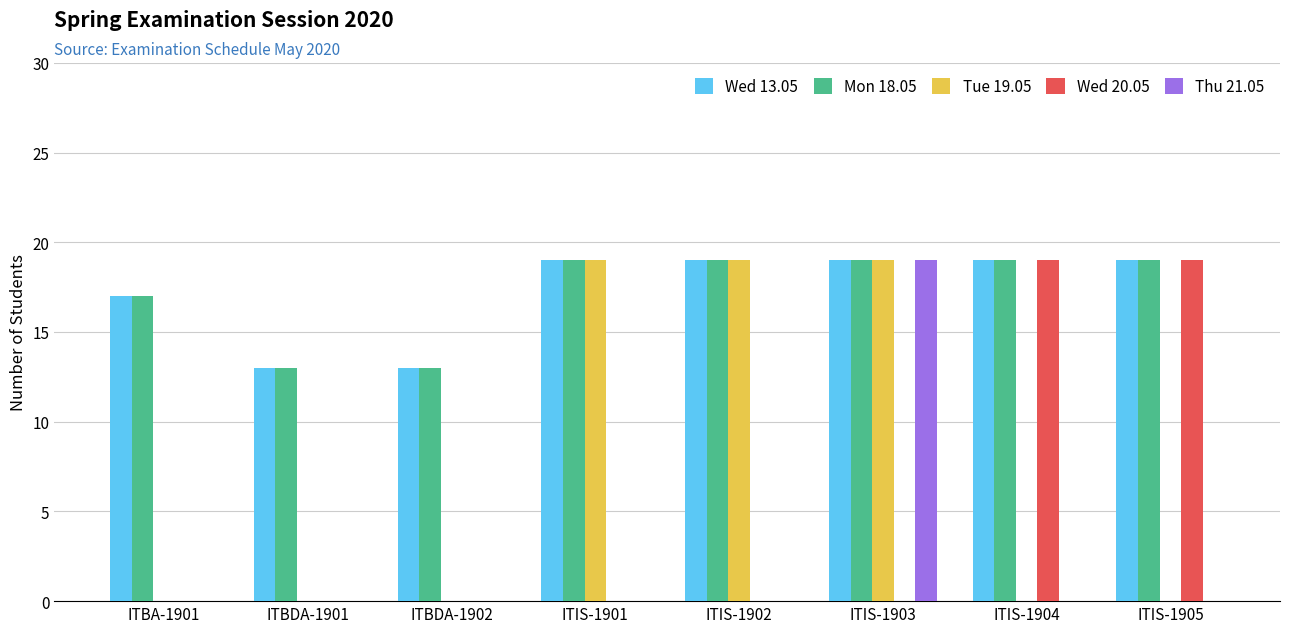

Is it true that Tue 19.05 equals 0 at ITBDA-1902?

True